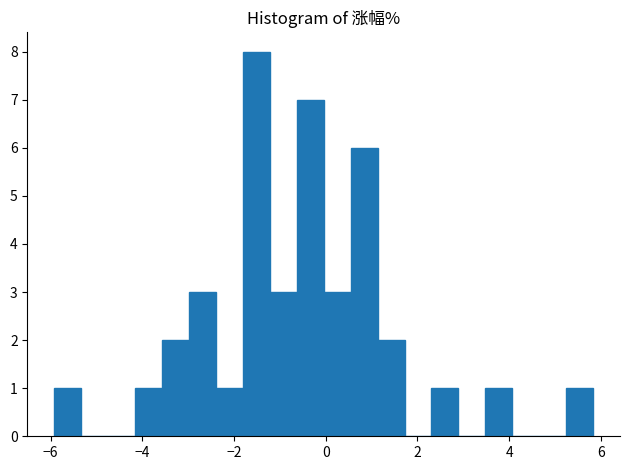

Around what value on the x-axis is the tallest bar? Give the approximate position of its centre, as read against the axis.

-1.6